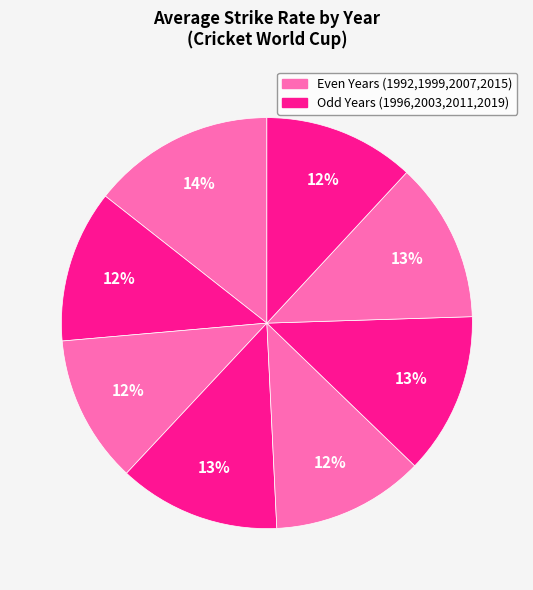

How many slices are in this pie chart?

8